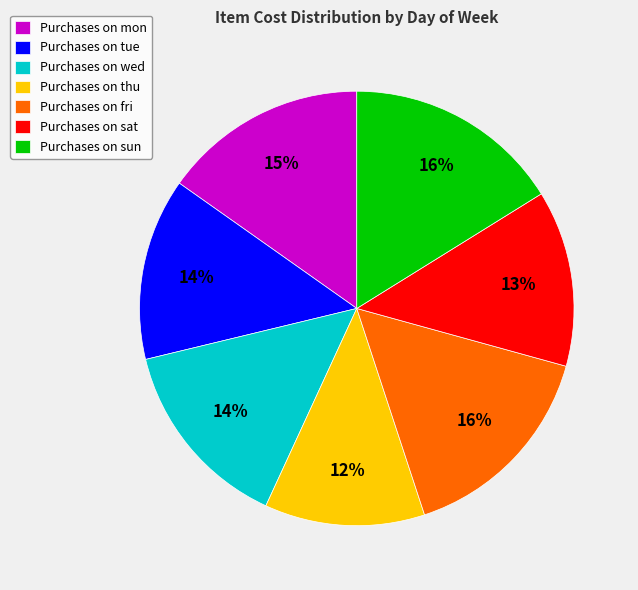

How many slices are in this pie chart?

7